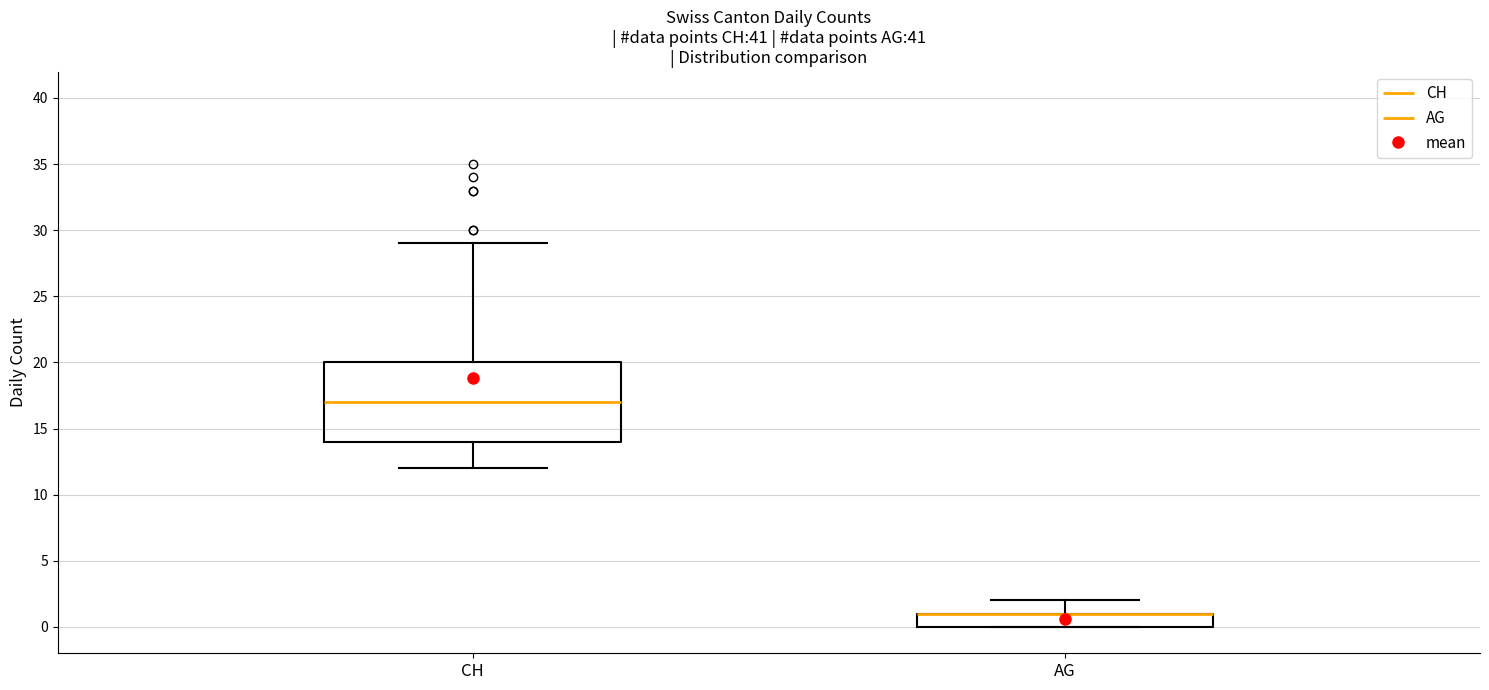

Where does the upper whisker of the box for CH end on the y-axis? The values are not printed on the chart, so give them approximately, as read against the axis.

29